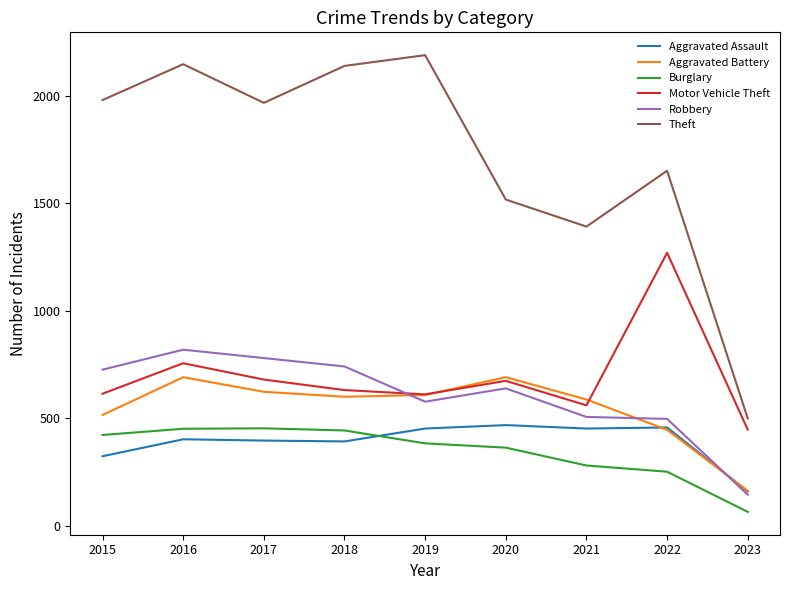

What is the minimum value shown in the chart?

64